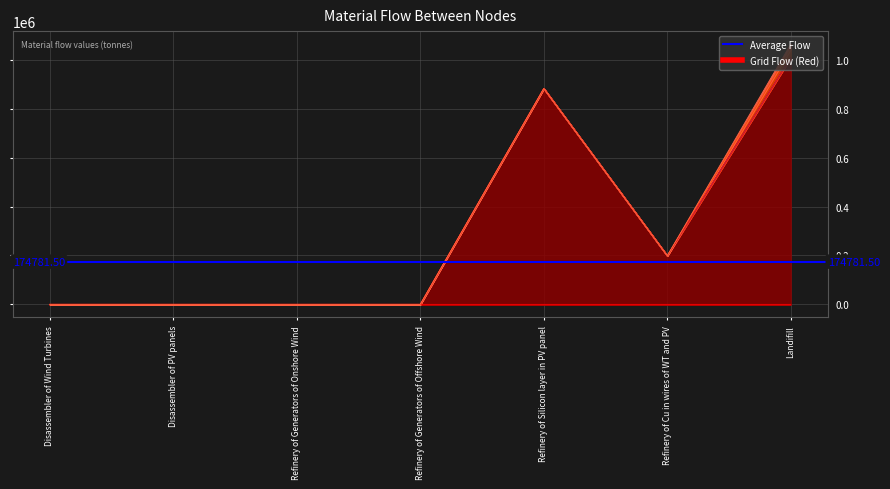

At which category is the sum across all series the highest?

Landifill